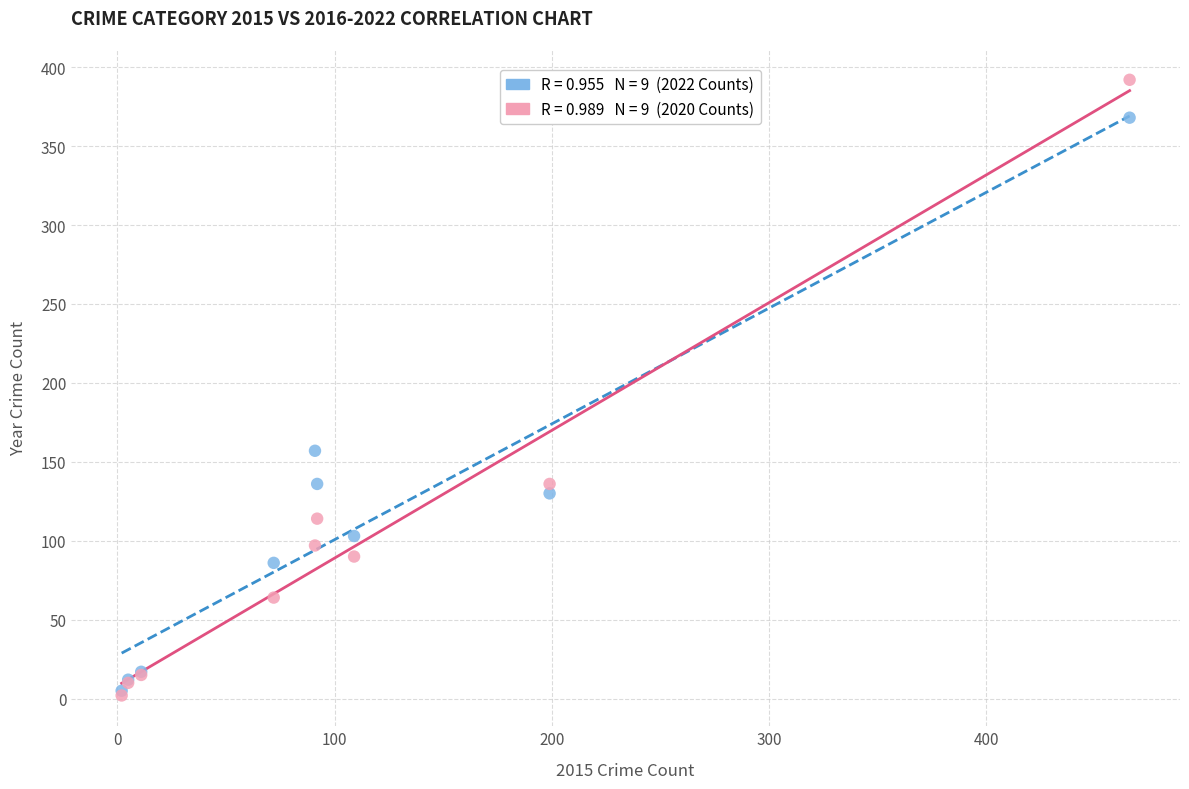

Across all series, what Y value is closest to 197?

157